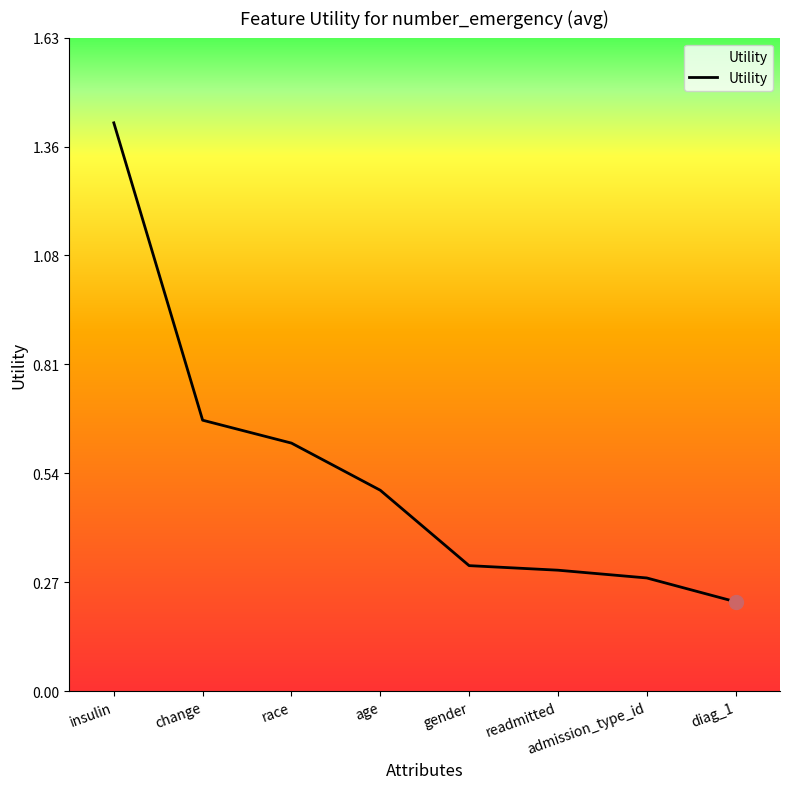

Where is the data nearest to the value 0?

diag_1